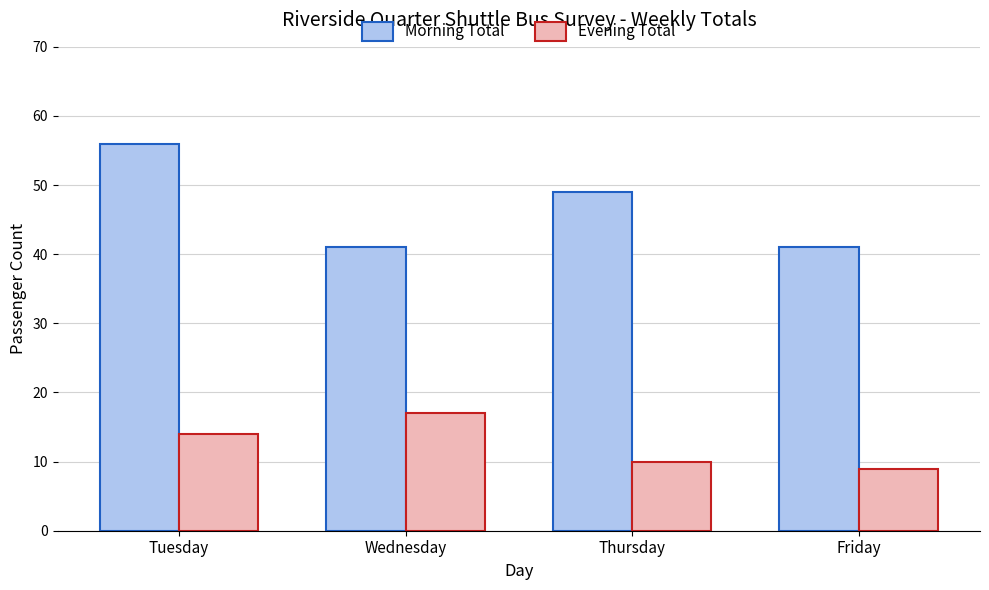

Is it true that Evening Total equals 17 at Wednesday?

True